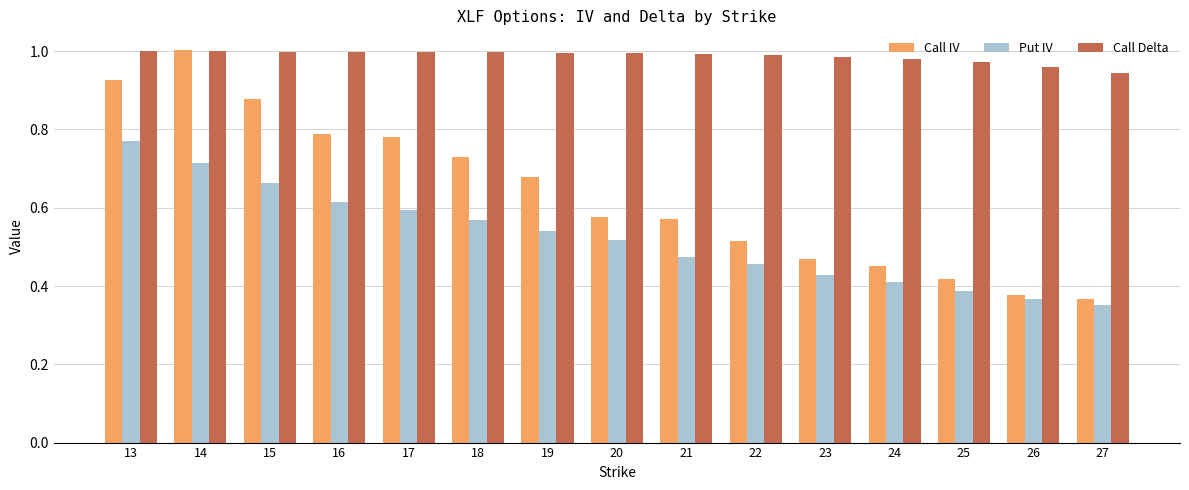

At which label is Put IV closest to 0?

27